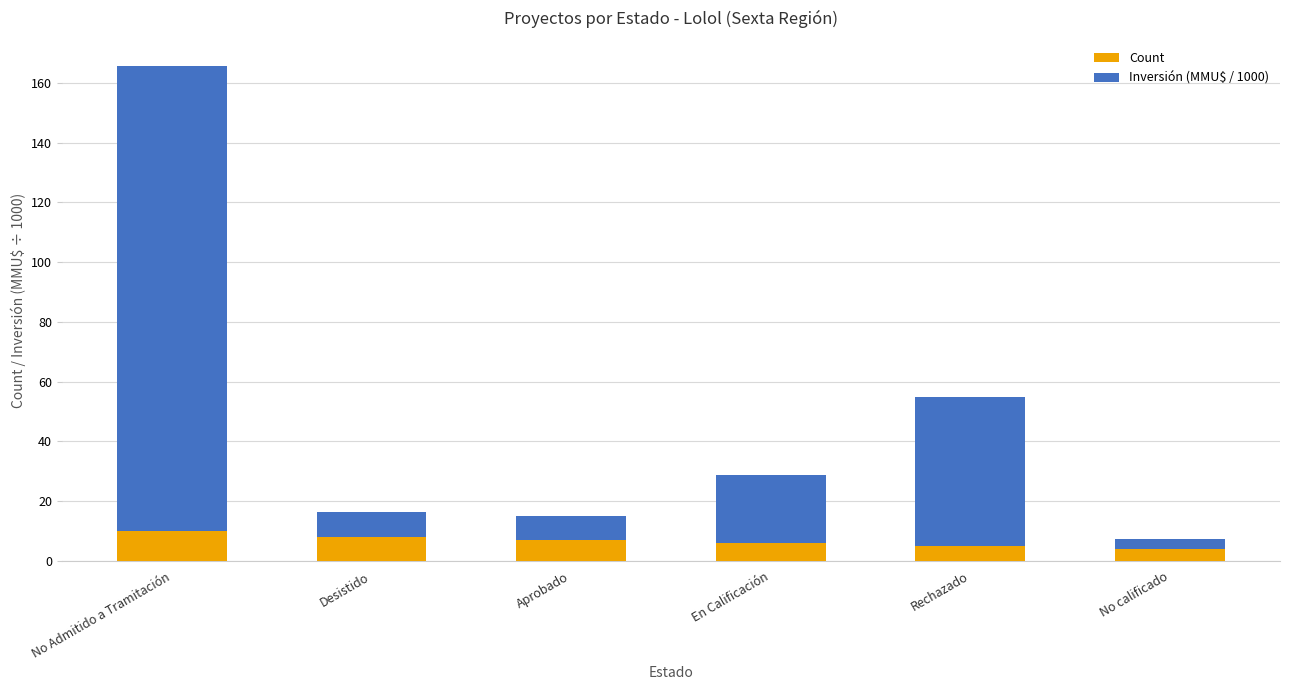

Reading left to right, what are the values for Count?

10.0	8.0	7.0	6.0	5.0	4.0